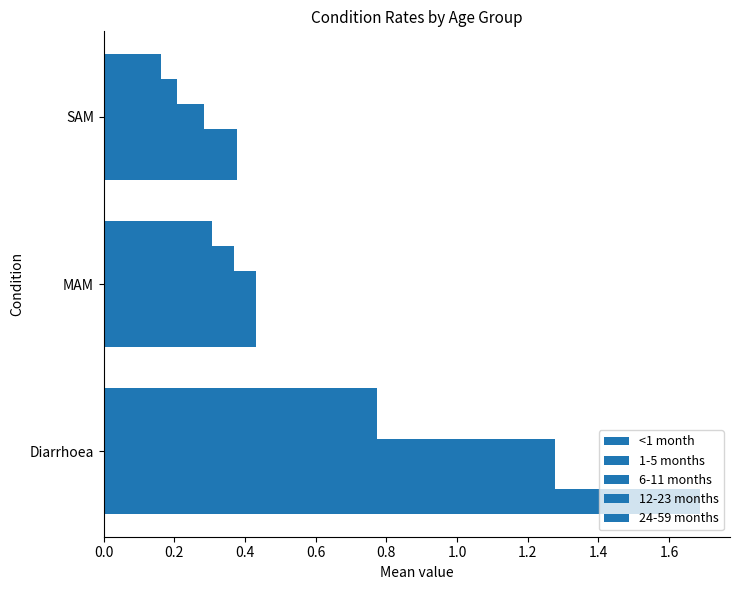

How many data points does each series have?

3